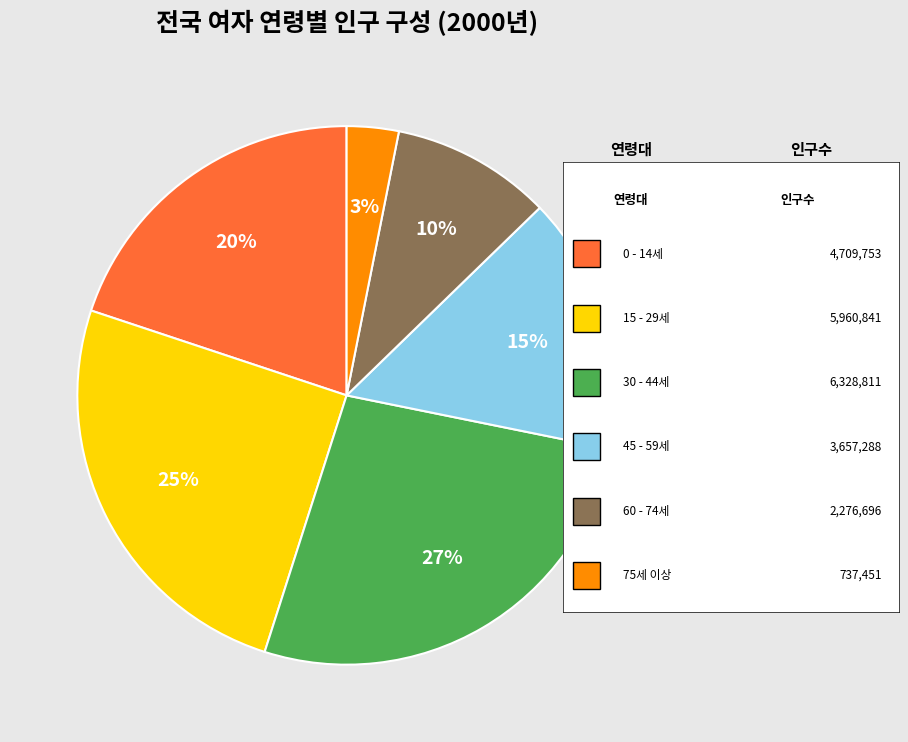

To the nearest percent, what is the average slice percentage?

17%